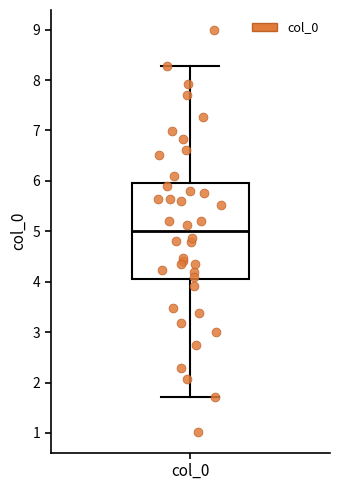

Read this box plot against the y-axis: the position of the median line, the range covered by the box, and the ends of both whiskers. The values are not printed on the chart, so give them approximately, as read against the axis.

median 5.0, box 4.1 to 5.9, whiskers 1.7 to 8.3